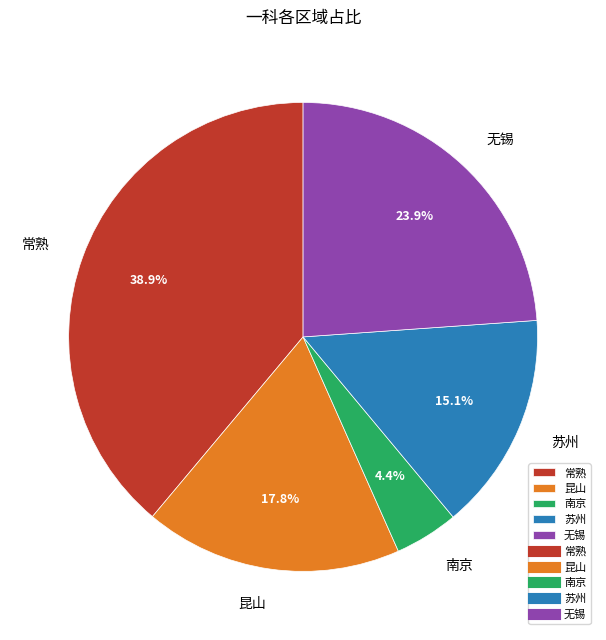

Which has a higher value, 昆山 or 南京?

昆山